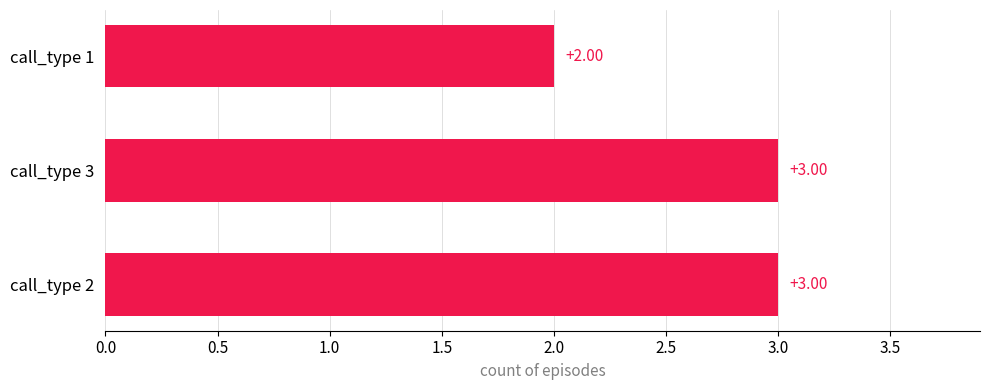

Approximately how many times larger is the value at call_type 1 compared to call_type 2?

0.7